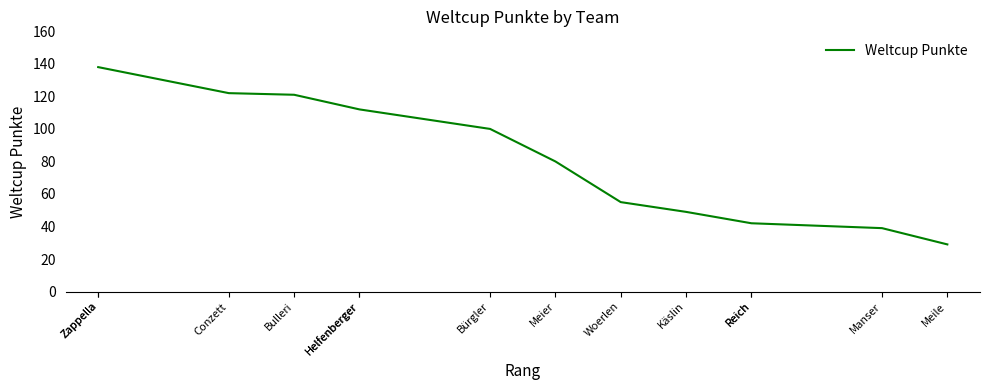

The chart shows a value of 57 at Reich. True or false?

False